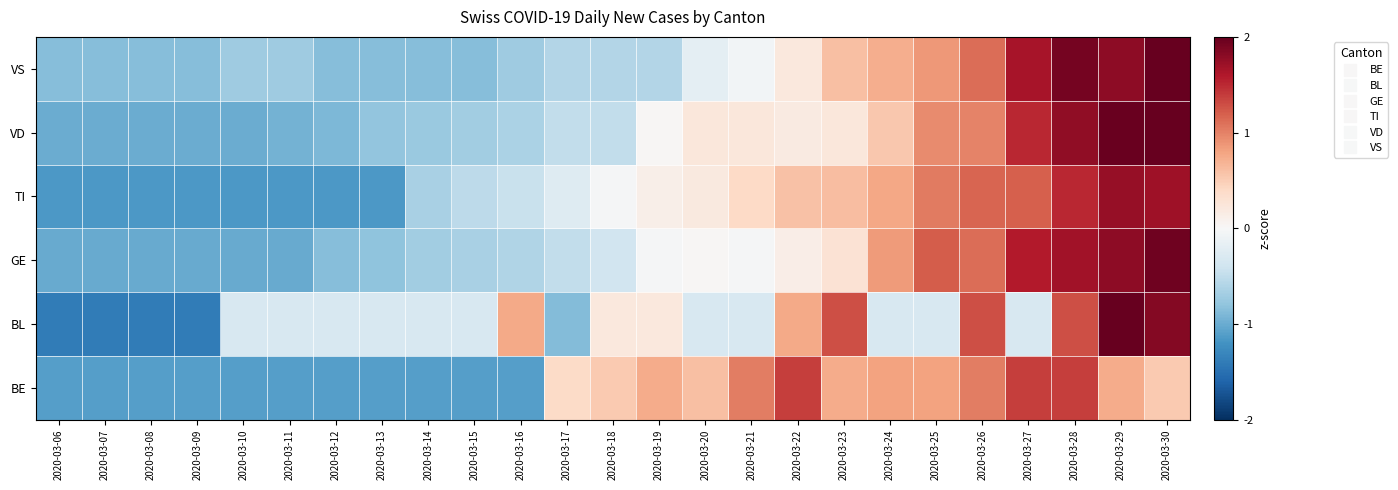

At 2020-03-26, list the series in order from smallest to largest.

VD, BE, GE, VS, TI, BL